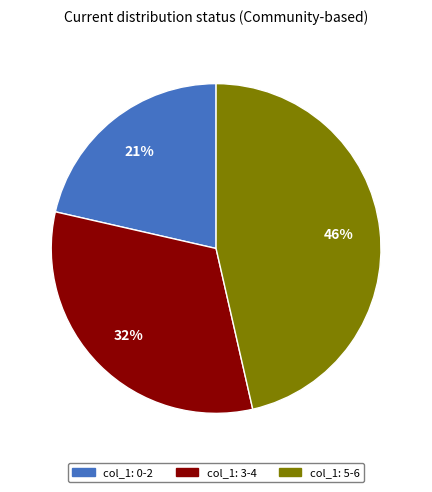

Is there a majority slice in this chart?

No